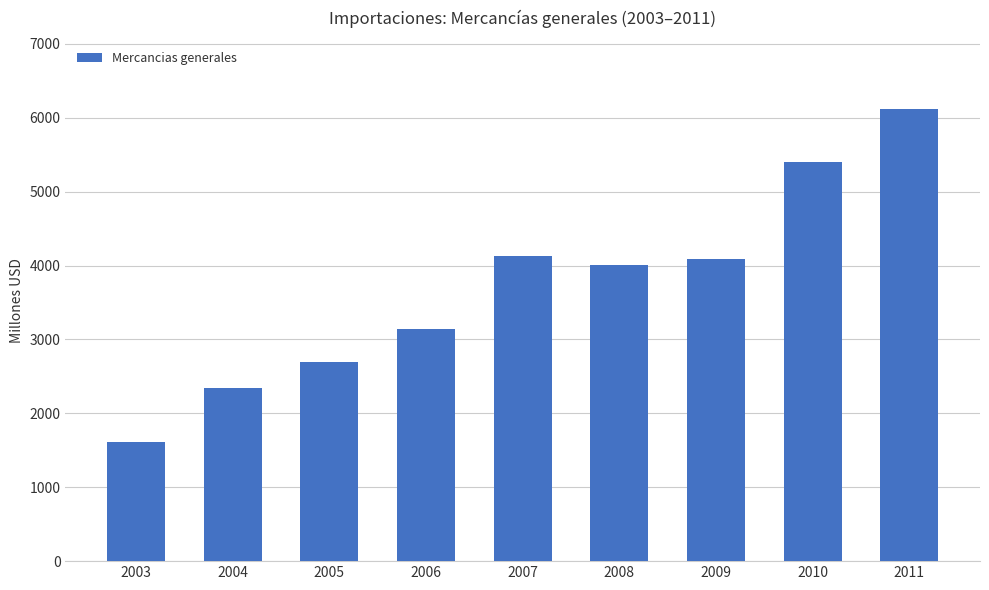

What is the ratio of the value at 2004 to the value at 2011?

0.4